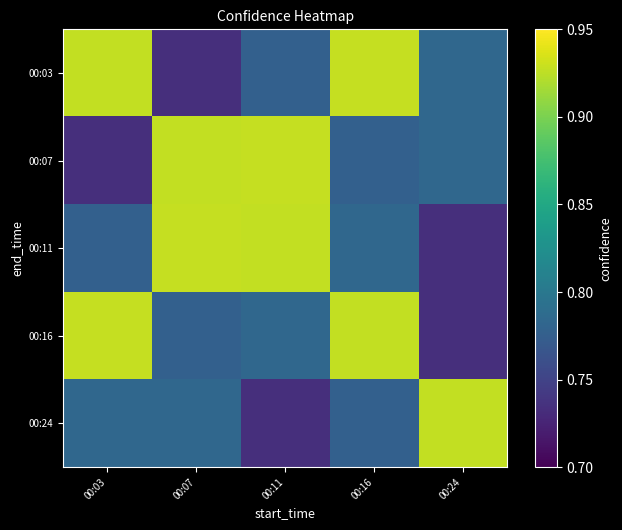

What is the difference between the highest and lowest values at 00:07?

0.2